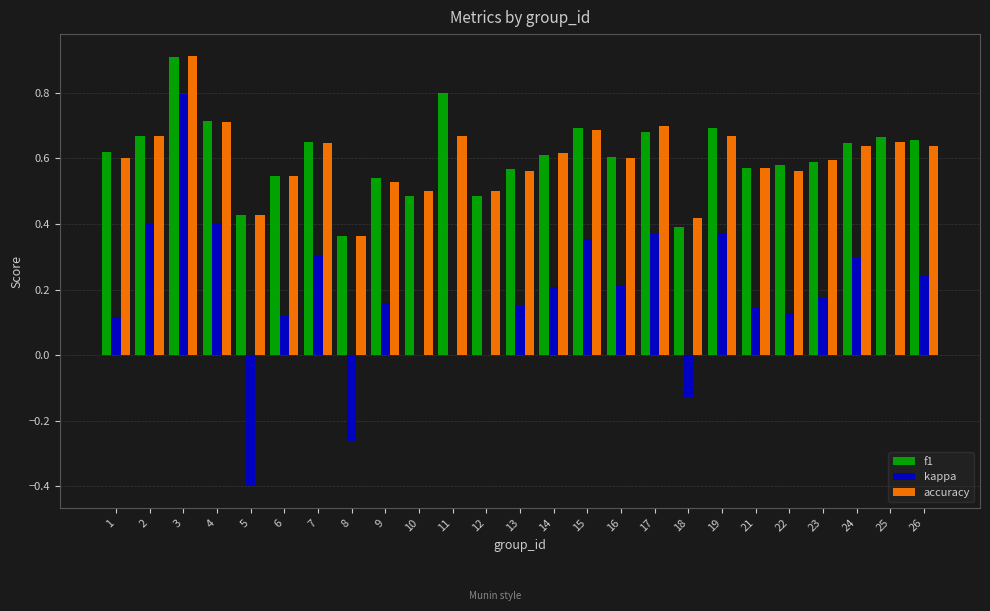

What is the sum of the accuracy values at 12 and 1?

1.1